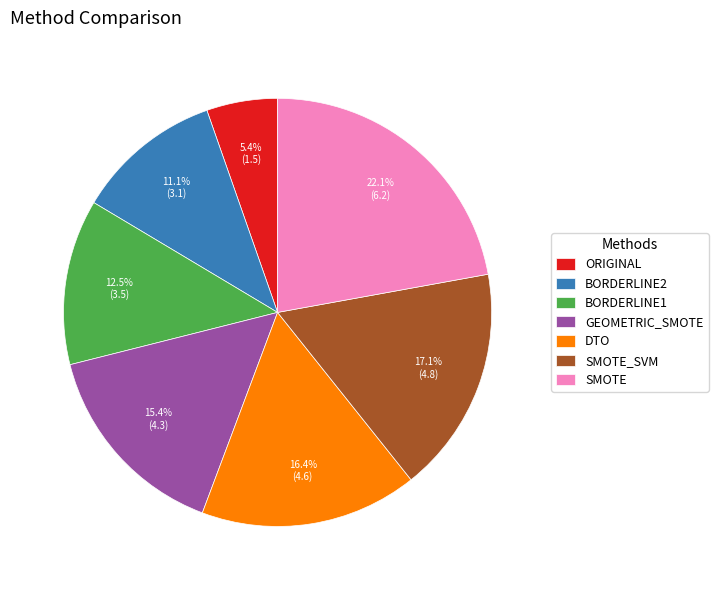

Is BORDERLINE2 the majority of the pie?

No